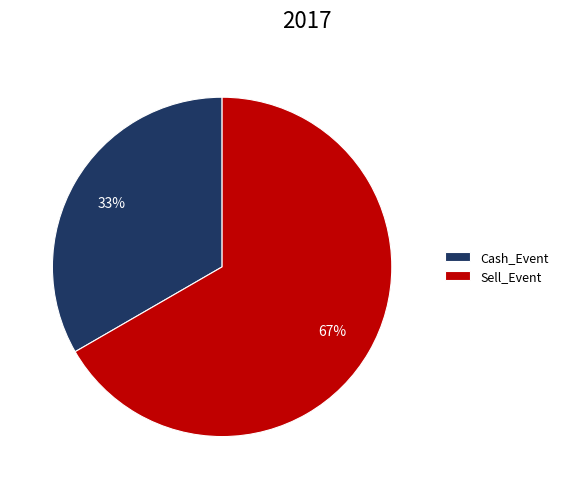

How many slices are in this pie chart?

2